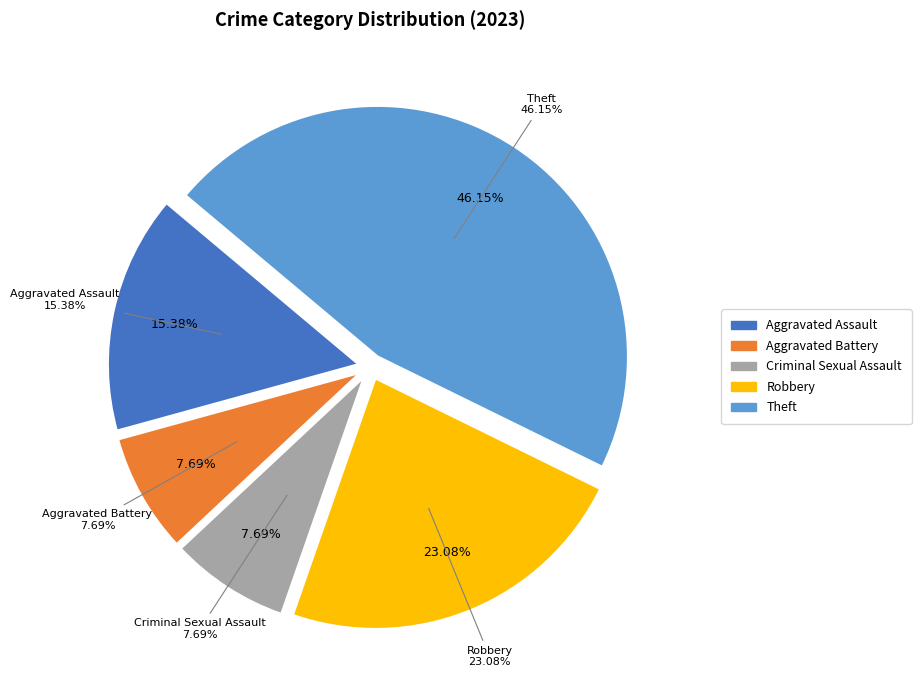

Does Aggravated Battery represent more than half of the total?

No